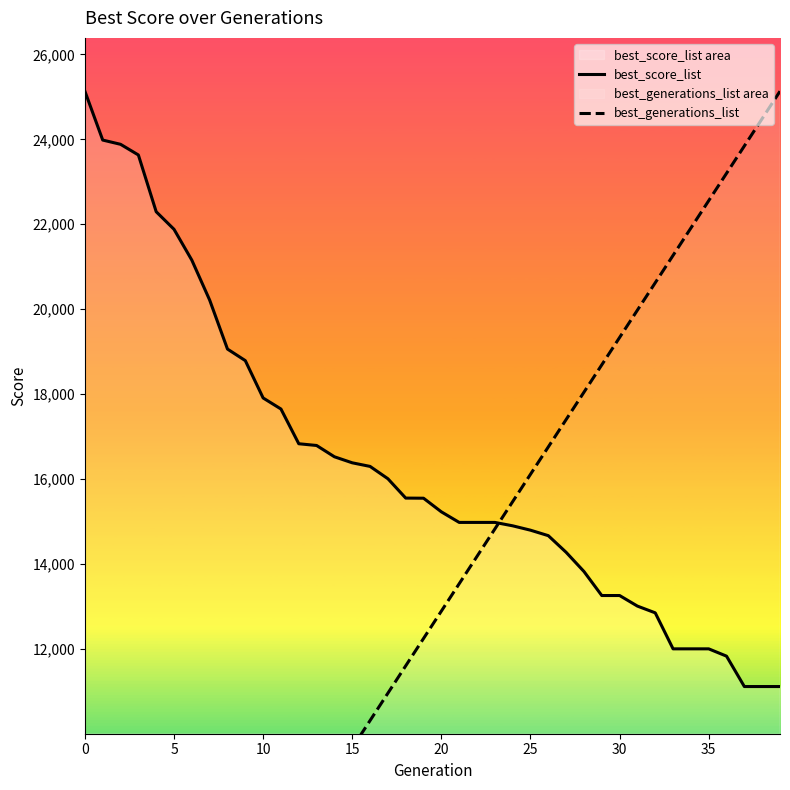

At which label does best_generations_list first exceed 12889?

20